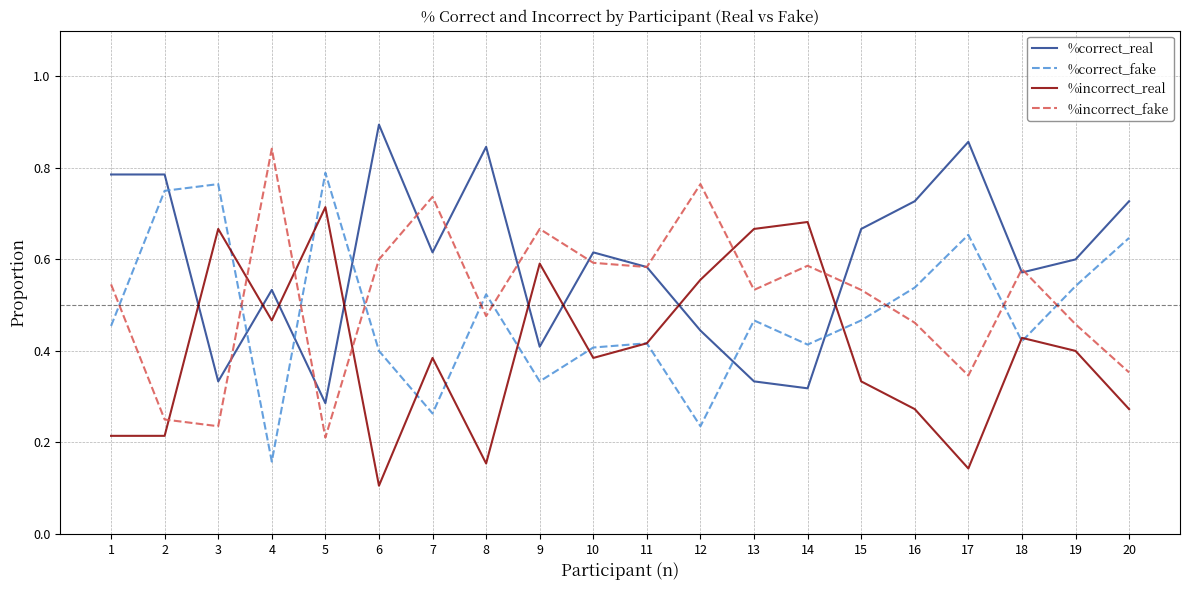

True or false: %incorrect_fake and %correct_real cross at least once.

True